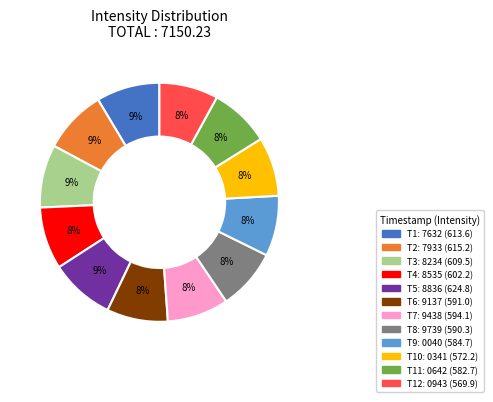

To the nearest percent, what is the average slice percentage?

8%